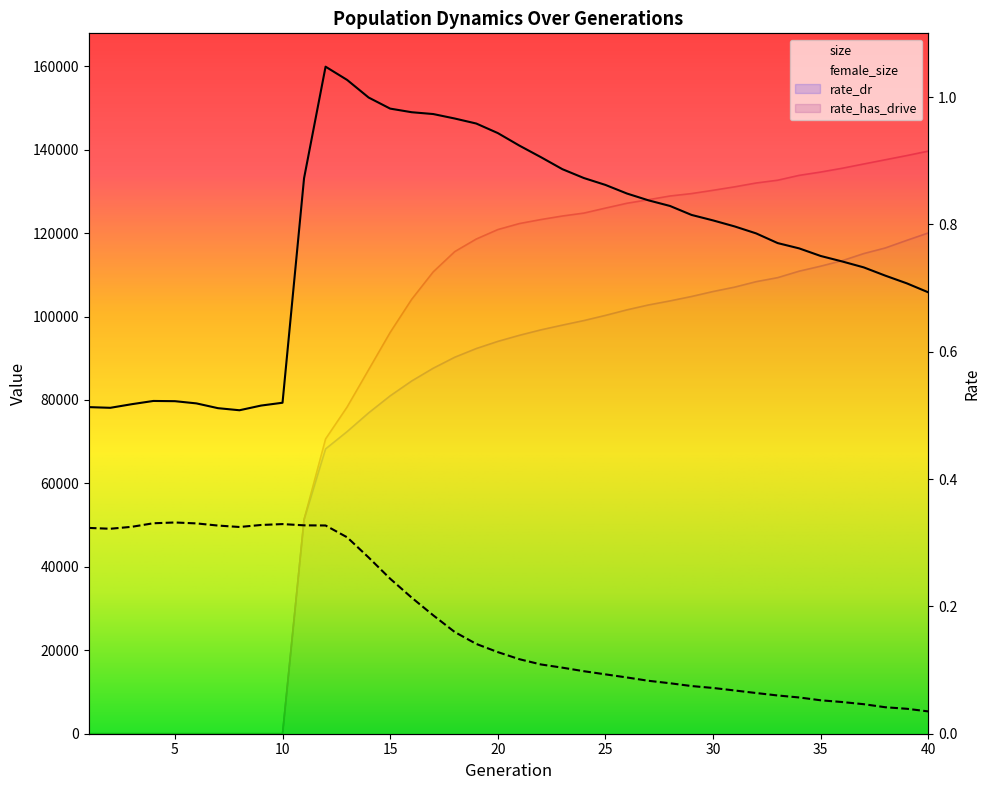

How many positive values does the rate_dr series have?

30